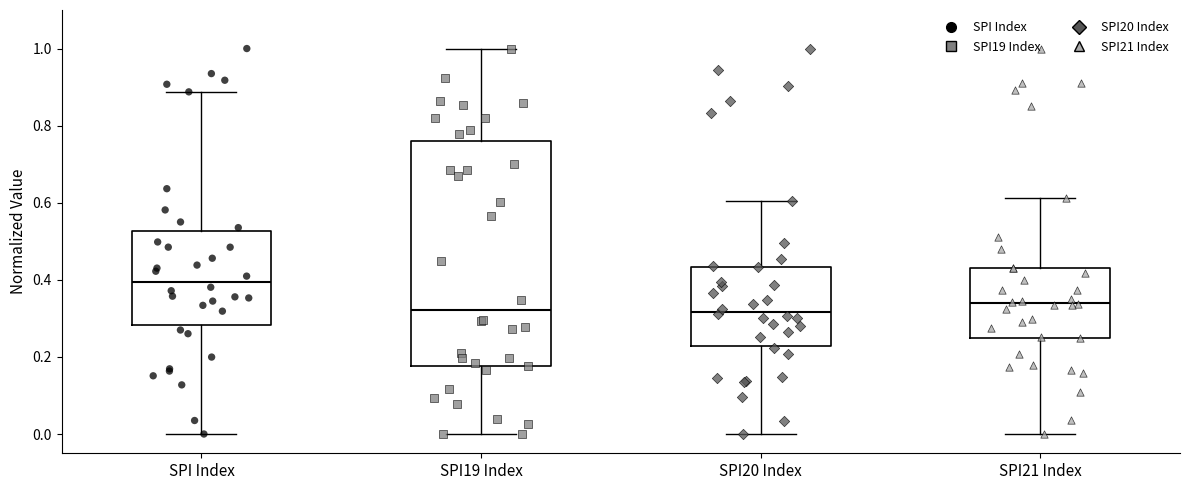

Reading left to right, read every box against the y-axis: the position of its median line, the range the box covers, and the ends of its whiskers. The values are not printed on the chart, so give them approximately, as read against the axis.

SPI Index: median 0.40, box 0.28 to 0.52, whiskers 0.00 to 0.88
SPI19 Index: median 0.32, box 0.18 to 0.76, whiskers 0.00 to 1.00
SPI20 Index: median 0.32, box 0.22 to 0.44, whiskers 0.00 to 0.60
SPI21 Index: median 0.34, box 0.26 to 0.44, whiskers 0.00 to 0.62